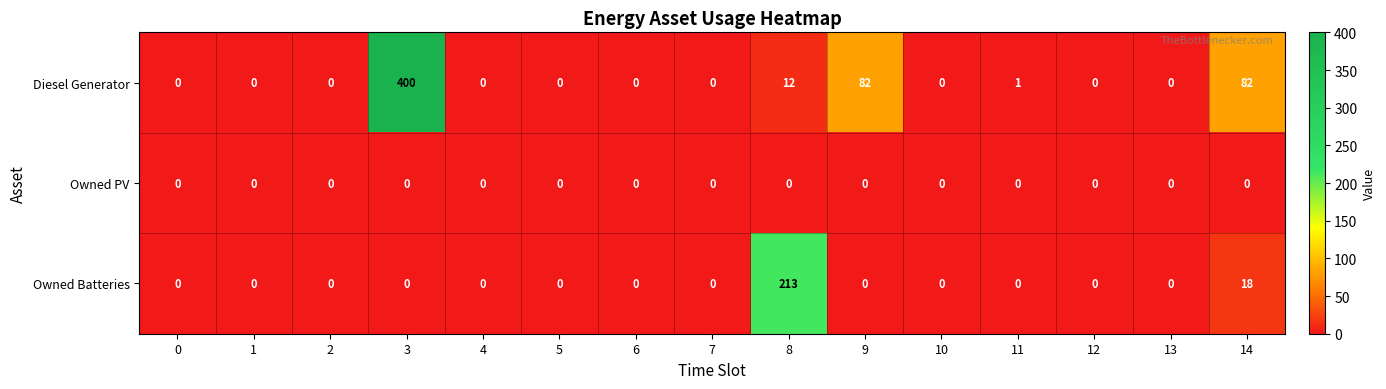

Which category has the highest value across all series?

3